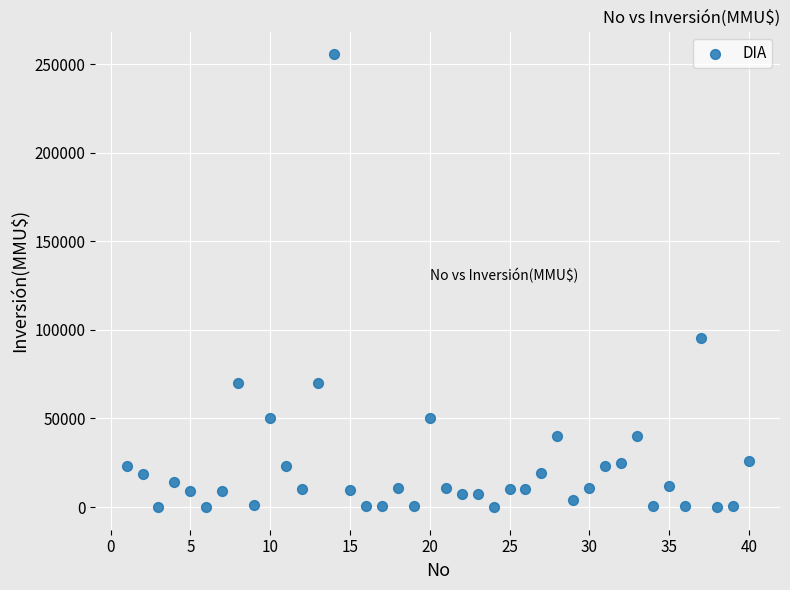

What Y value in the scatter plot is closest to 127758?

95500